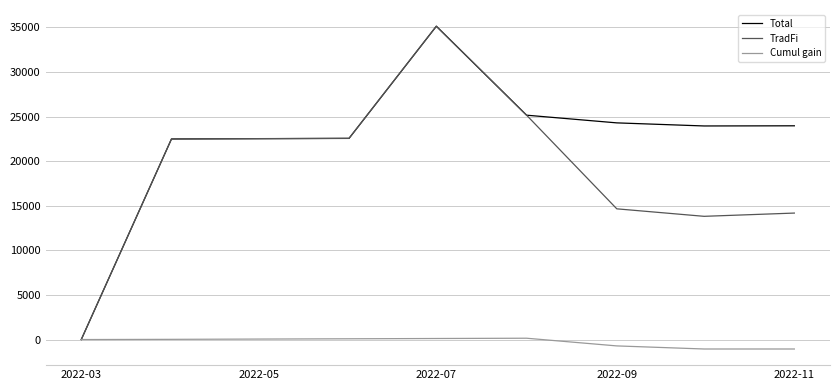

In Total, how many points are higher than both neighbors (excluding endpoints)?

1